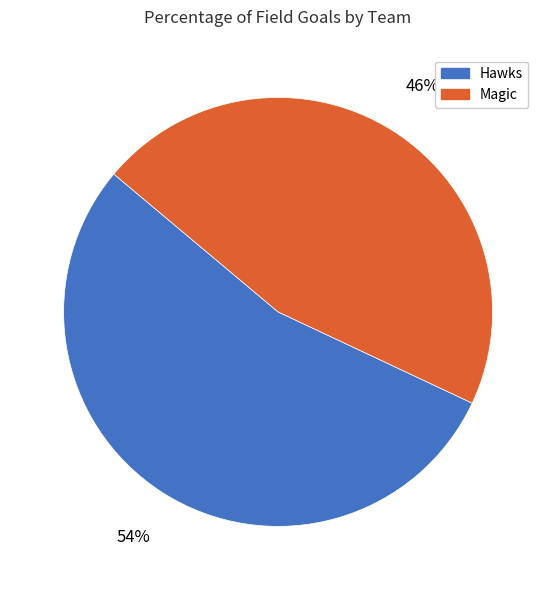

Do Hawks and Magic together represent more than half of the pie?

Yes